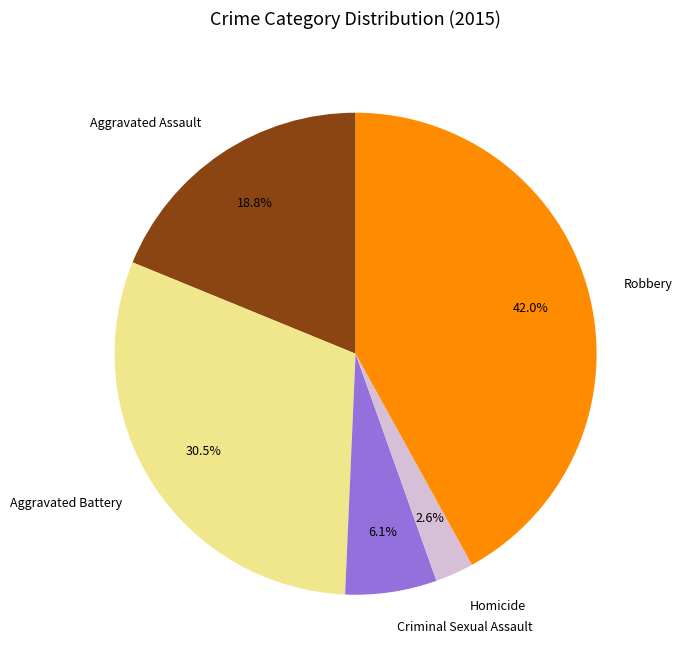

What percentage is the Criminal Sexual Assault slice, to the nearest percent?

6%